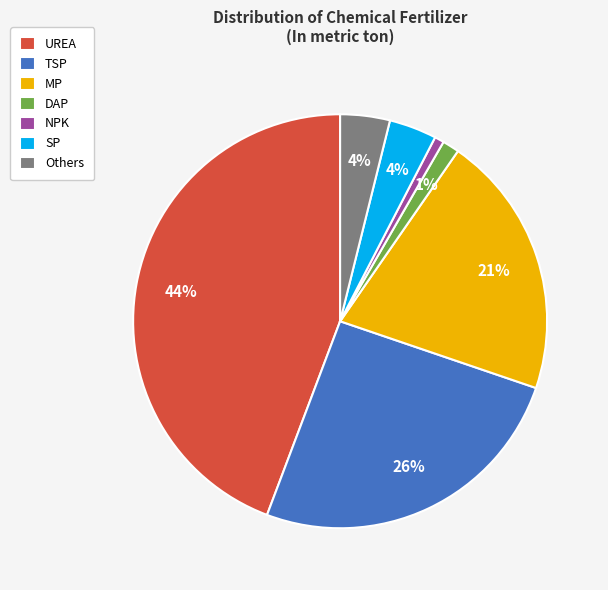

To the nearest percent, what portion does DAP represent?

1%